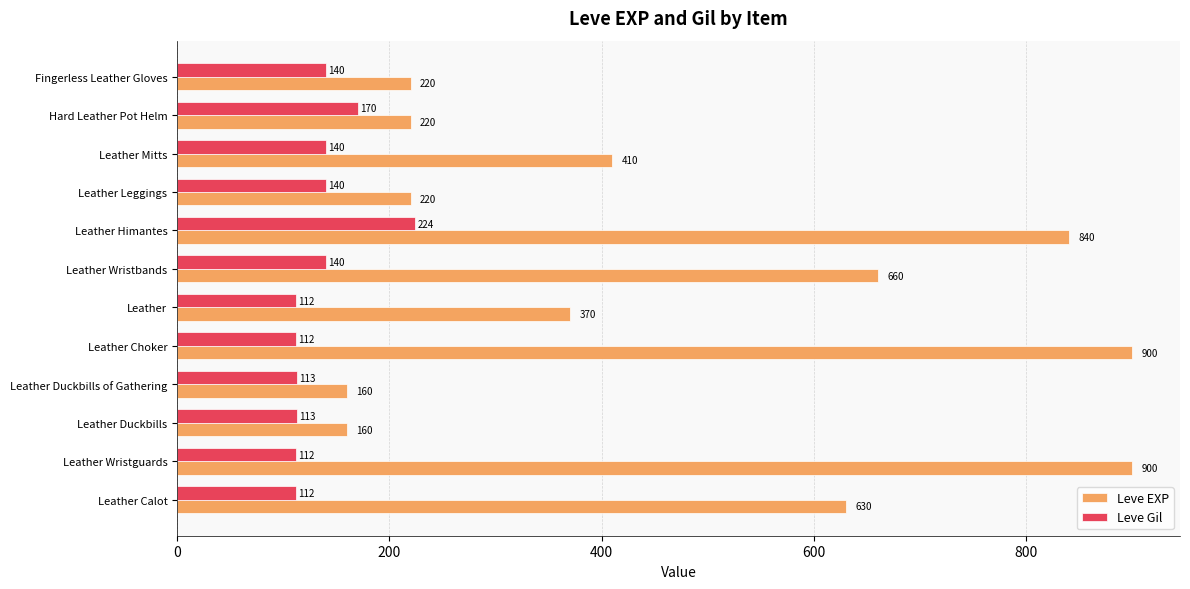

Where is Leve EXP nearest to the value 530?

Leather Calot